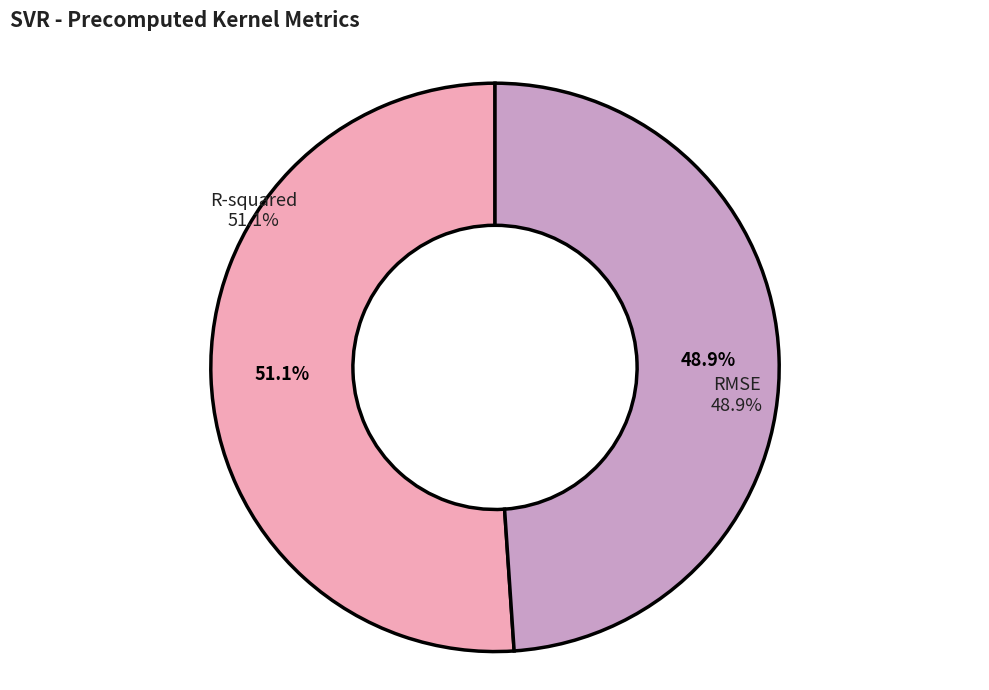

What is the smallest slice in the pie chart?

RMSE